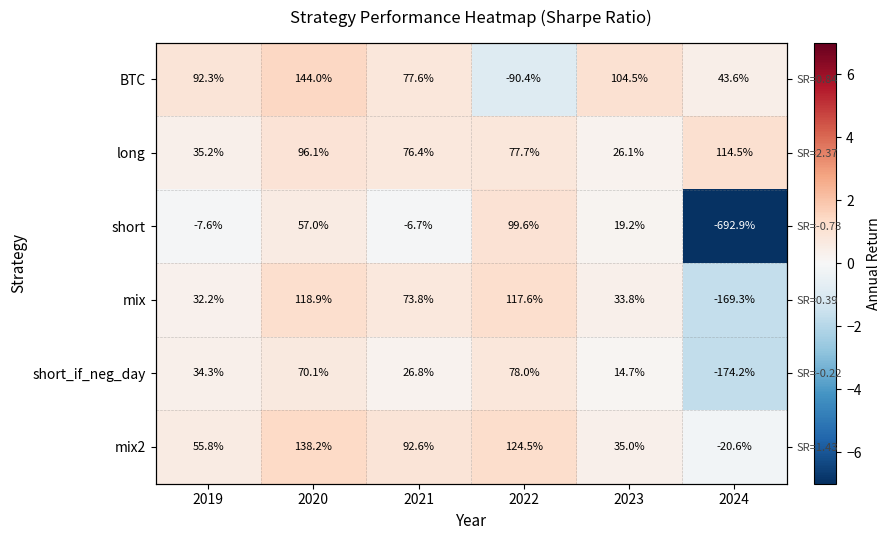

The value of short_if_neg_day at 2021 is 0.3. True or false?

True